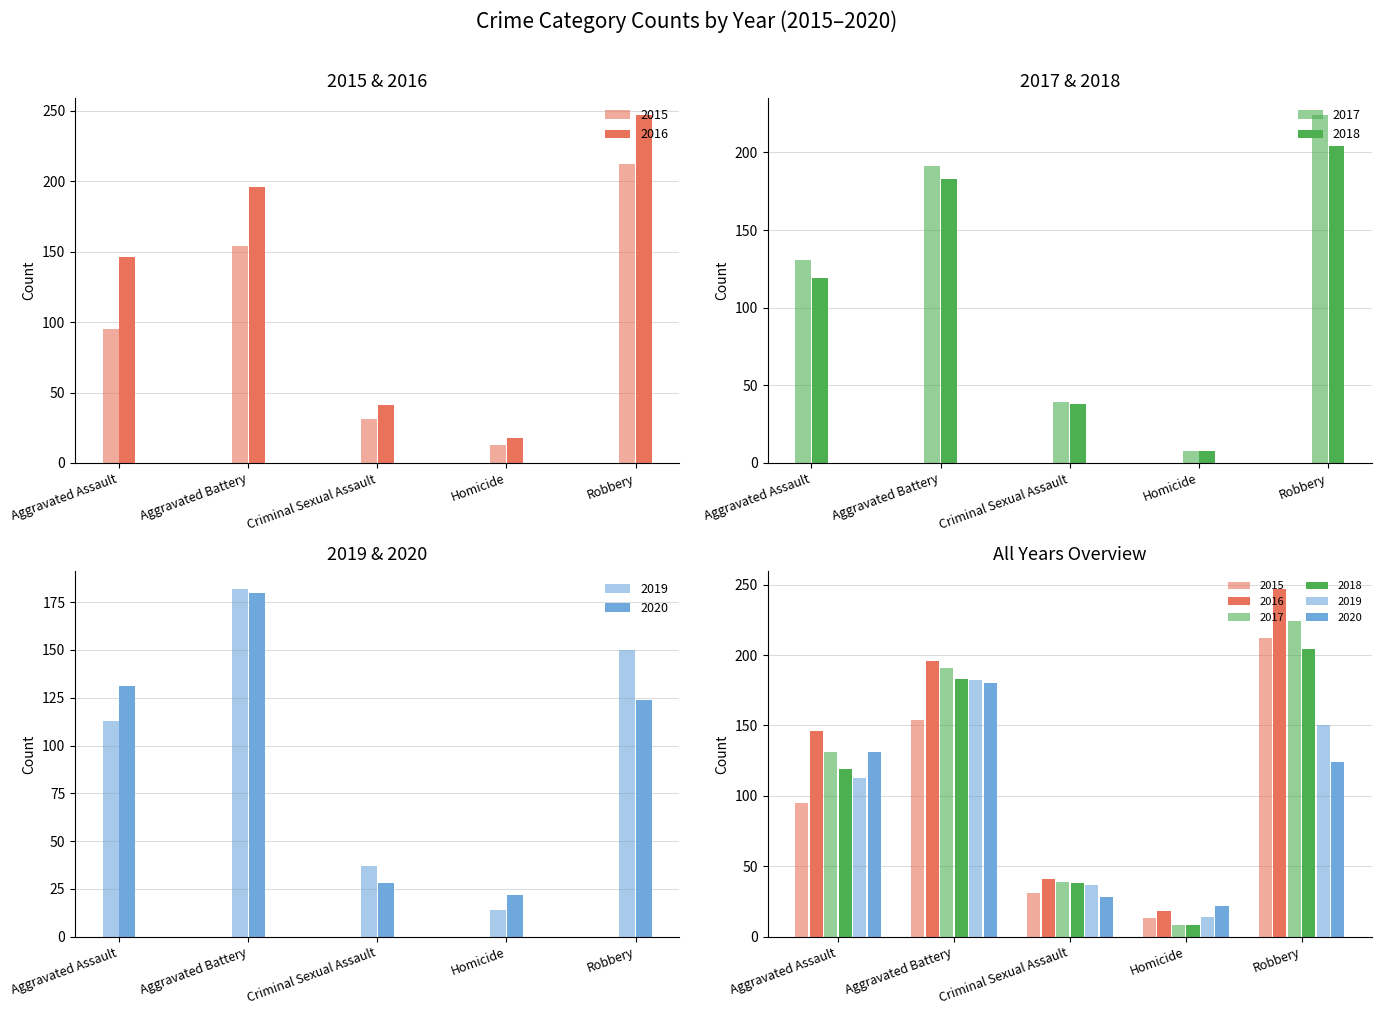

Reading right to left, what are all the values shown in this chart?

2015: 212	13	31	154	95
2016: 247	18	41	196	146
2017: 224	8	39	191	131
2018: 204	8	38	183	119
2019: 150	14	37	182	113
2020: 124	22	28	180	131